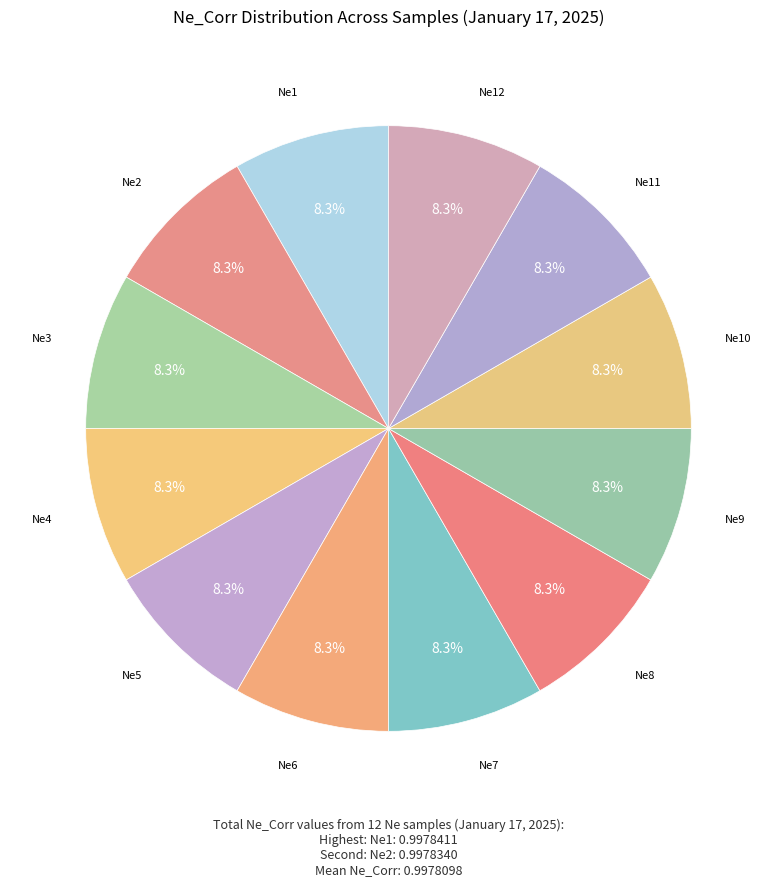

What is the largest slice in the pie chart?

Ne1